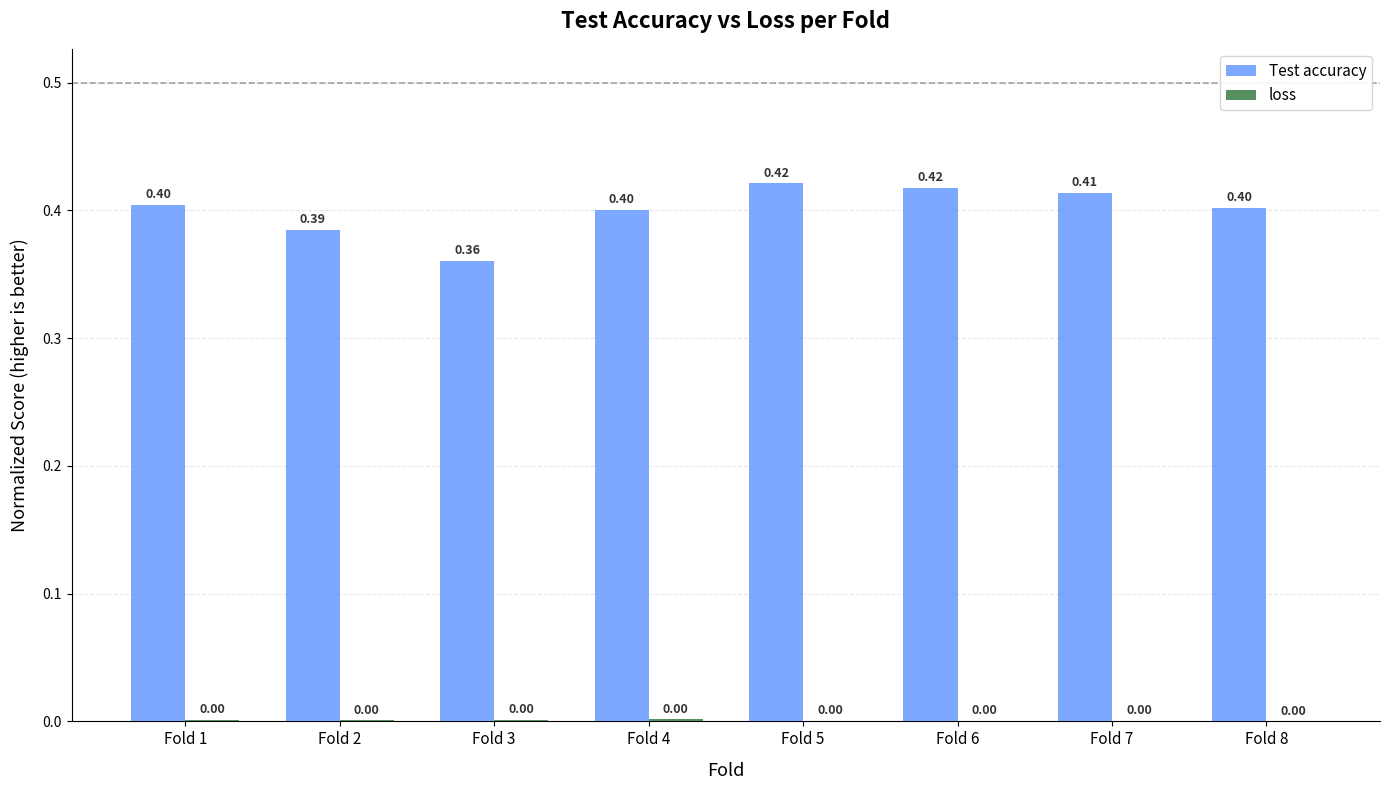

Which series has the largest total across all categories?

Test accuracy